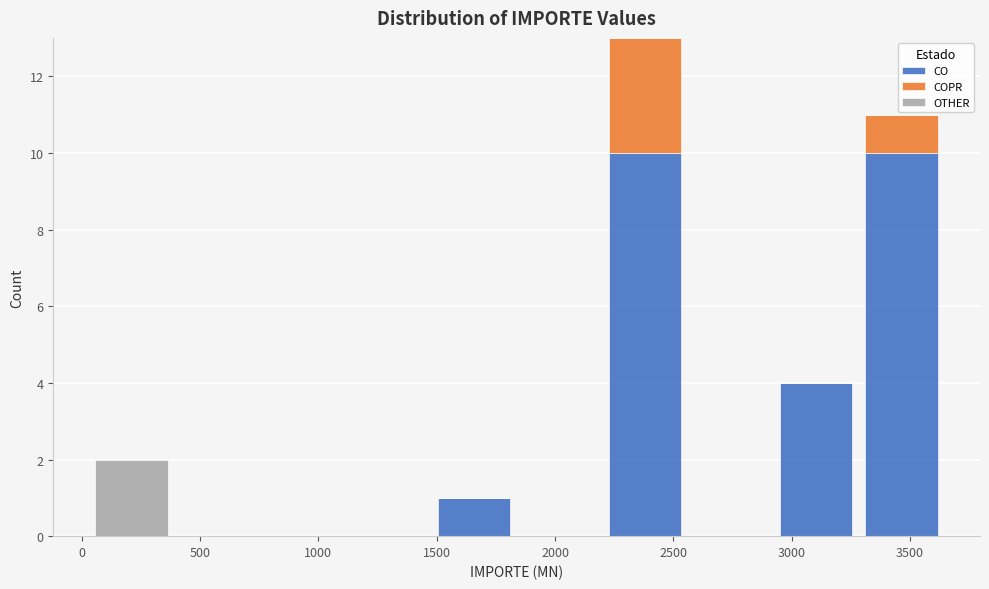

Reading left to right, transcribe this chart: for each stacked bar, give the range it covers on the x-axis and its total height. Neither the bar edges nor the heights are printed on the chart, so give them approximately, as read against the axes.

50 to 400: 2
400 to 750: 0
750 to 1100: 0
1100 to 1500: 0
1500 to 1850: 1
1850 to 2200: 0
2200 to 2550: 13
2550 to 2900: 0
2900 to 3300: 4
3300 to 3650: 11